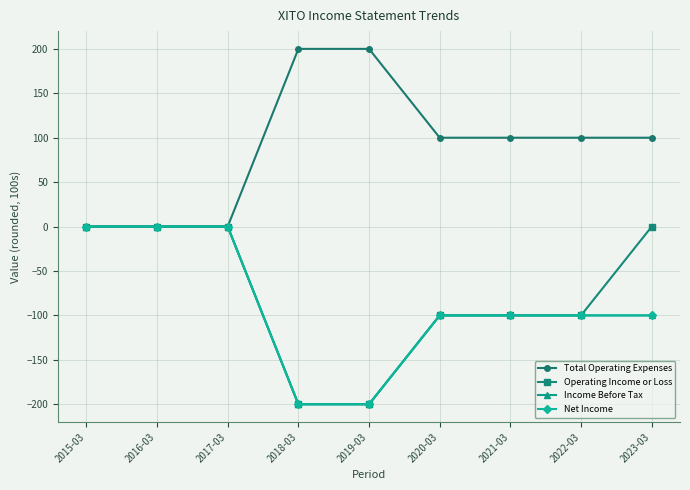

At which label is Total Operating Expenses closest to 100?

2020-03